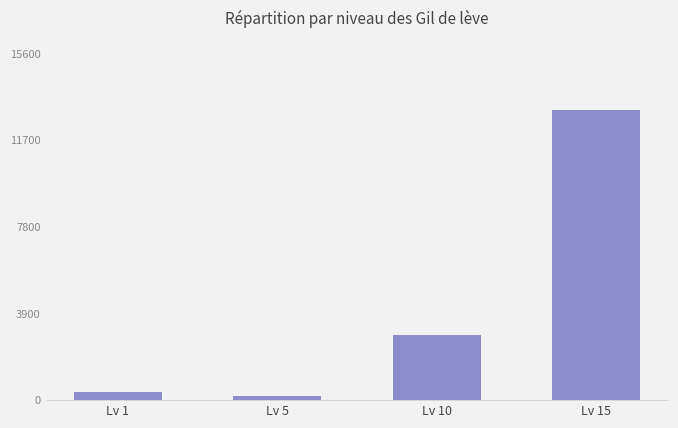

How many data points does each series have?

4